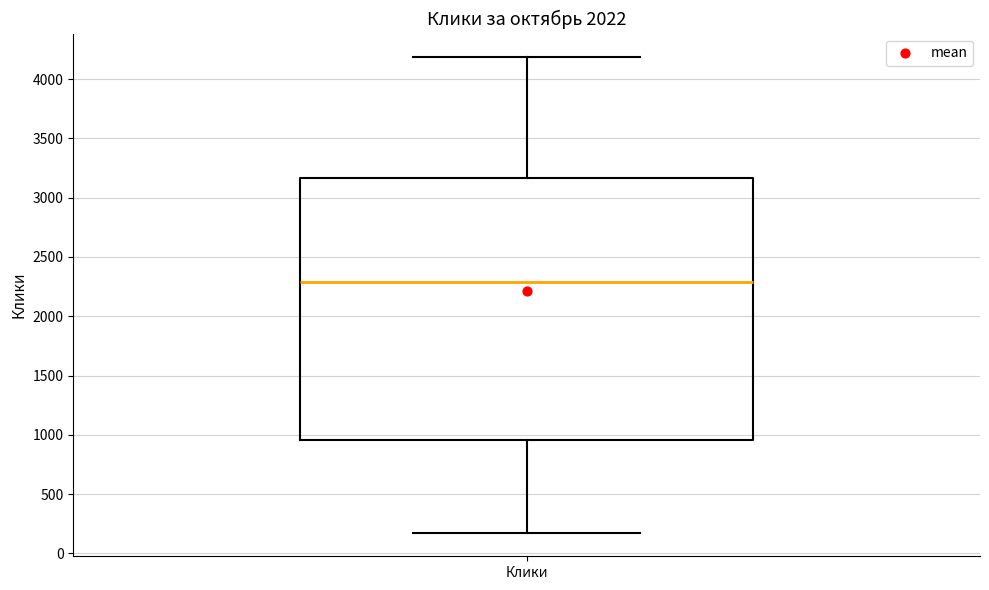

Read this box plot against the y-axis: the position of the median line, the range covered by the box, and the ends of both whiskers. The values are not printed on the chart, so give them approximately, as read against the axis.

median 2300, box 950 to 3150, whiskers 200 to 4200